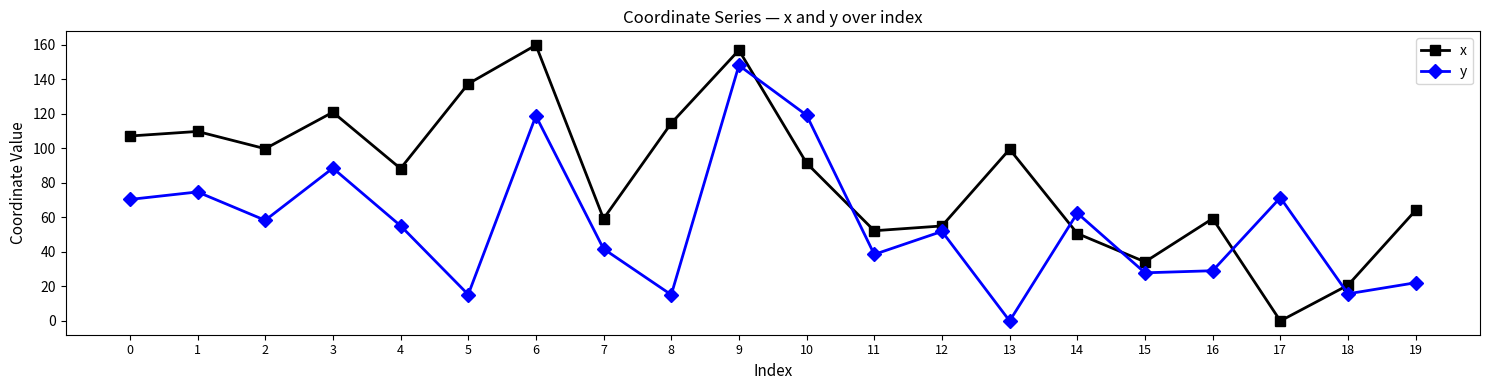

List the series in order of their peak value, lowest first.

y, x